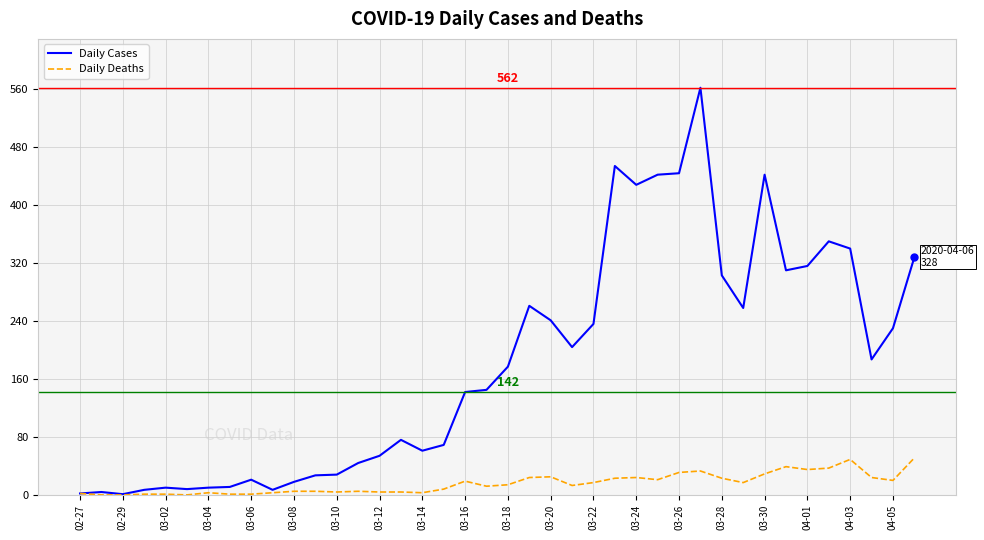

What is the maximum value shown in the chart?

562